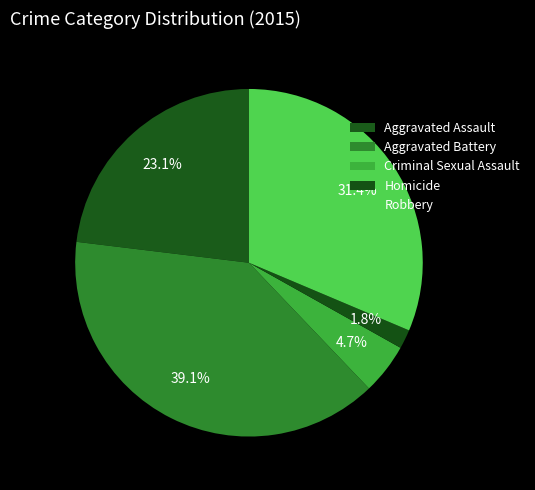

To the nearest percent, what portion does Aggravated Assault represent?

23%